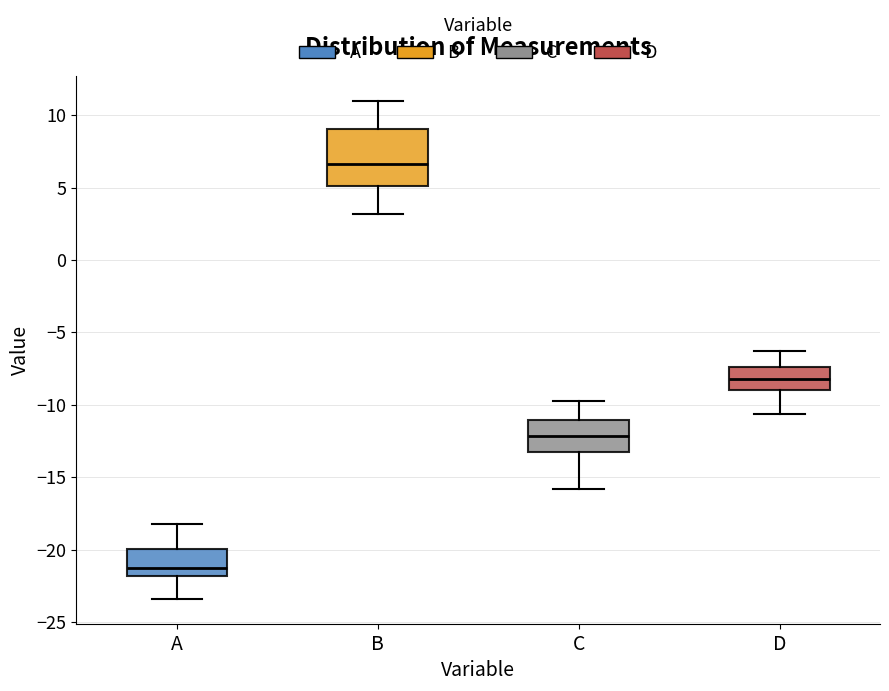

Reading left to right, transcribe this box plot: for each box, give where its median line is, the range the box spans, and where its two whiskers end, as read against the y-axis. The values are not printed on the chart, so give them approximately, as read against the axis.

A: median -21.0, box -22.0 to -20.0, whiskers -23.5 to -18.0
B: median 6.5, box 5.0 to 9.0, whiskers 3.0 to 11.0
C: median -12.0, box -13.0 to -11.0, whiskers -16.0 to -10.0
D: median -8.0, box -9.0 to -7.5, whiskers -10.5 to -6.5